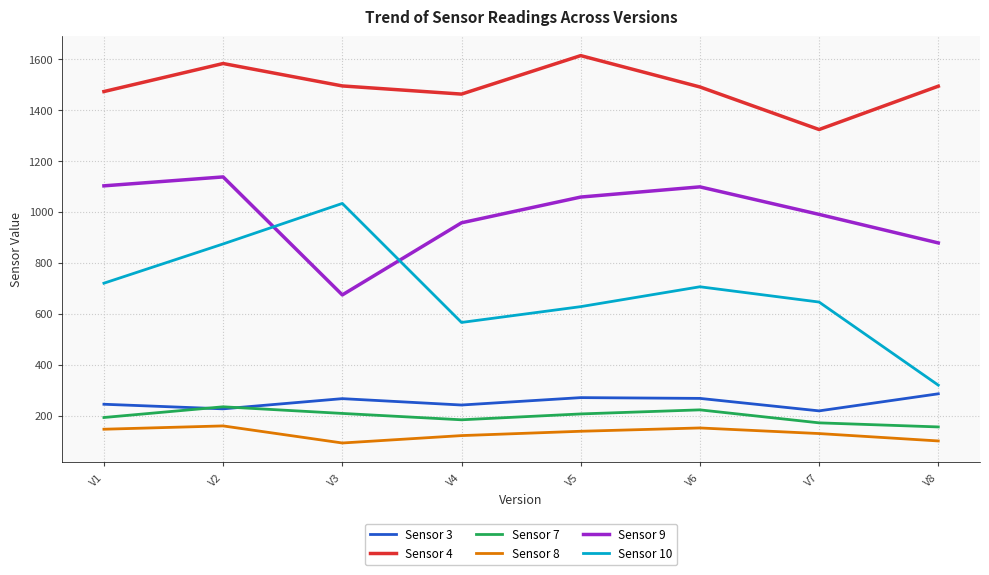

What is the difference between the highest and lowest values at V7?

1193